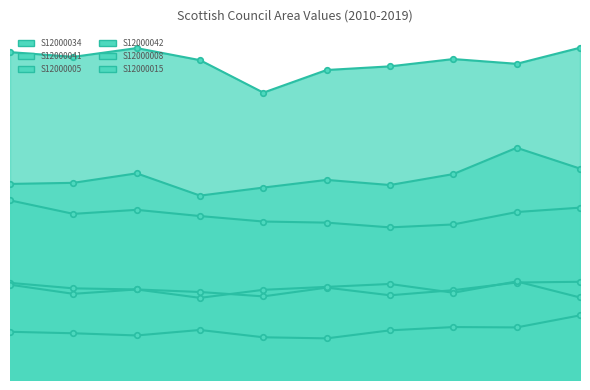

How many categories are shown in the chart?

10